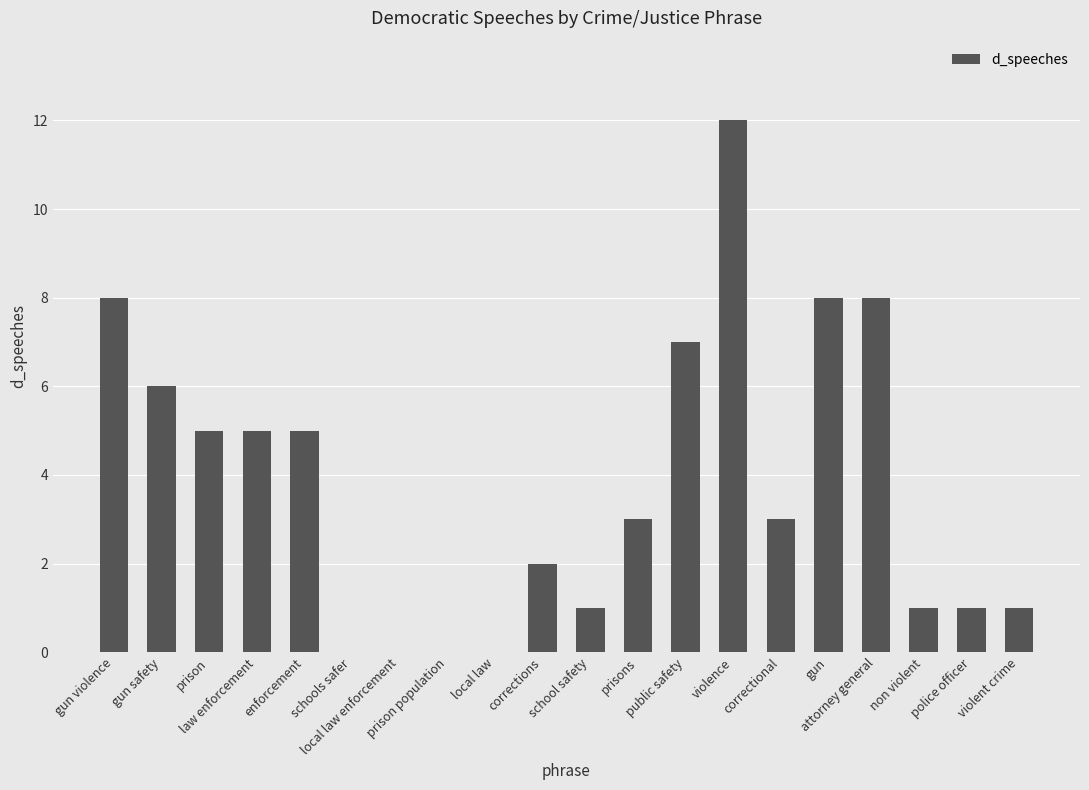

How many distinct data groups are displayed?

1